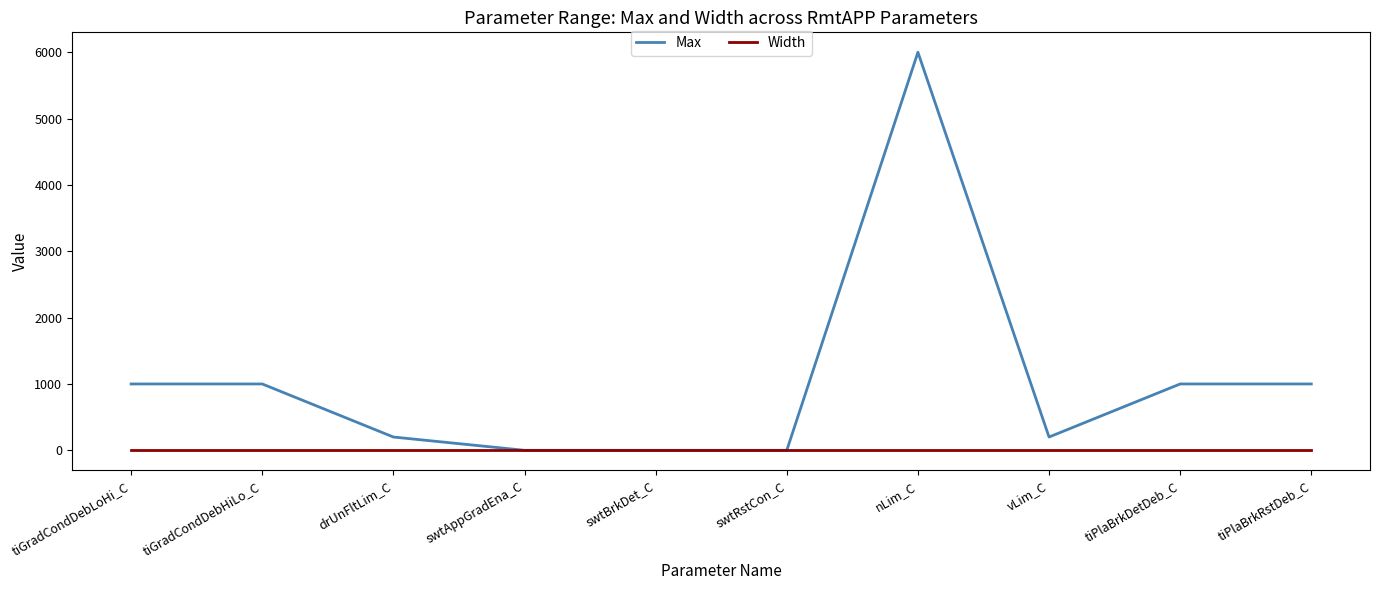

Is it true that Max equals -4182 at swtAppGradEna_C?

False